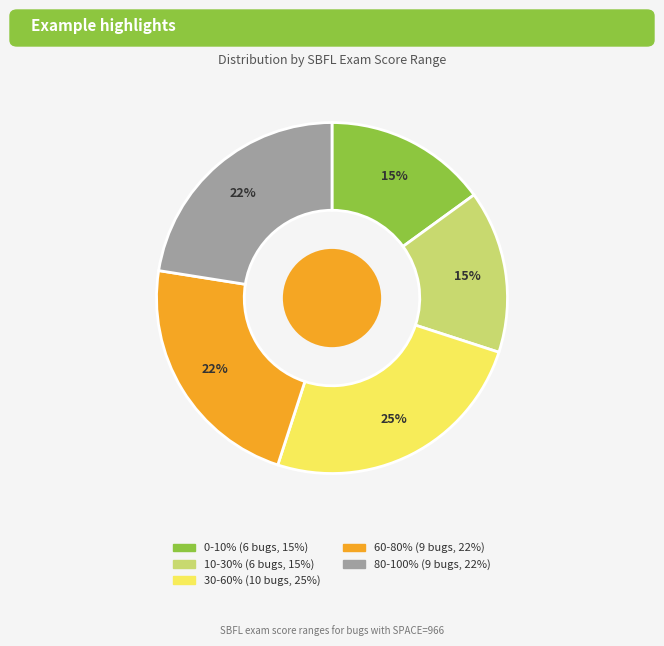

Is there a majority slice in this chart?

No